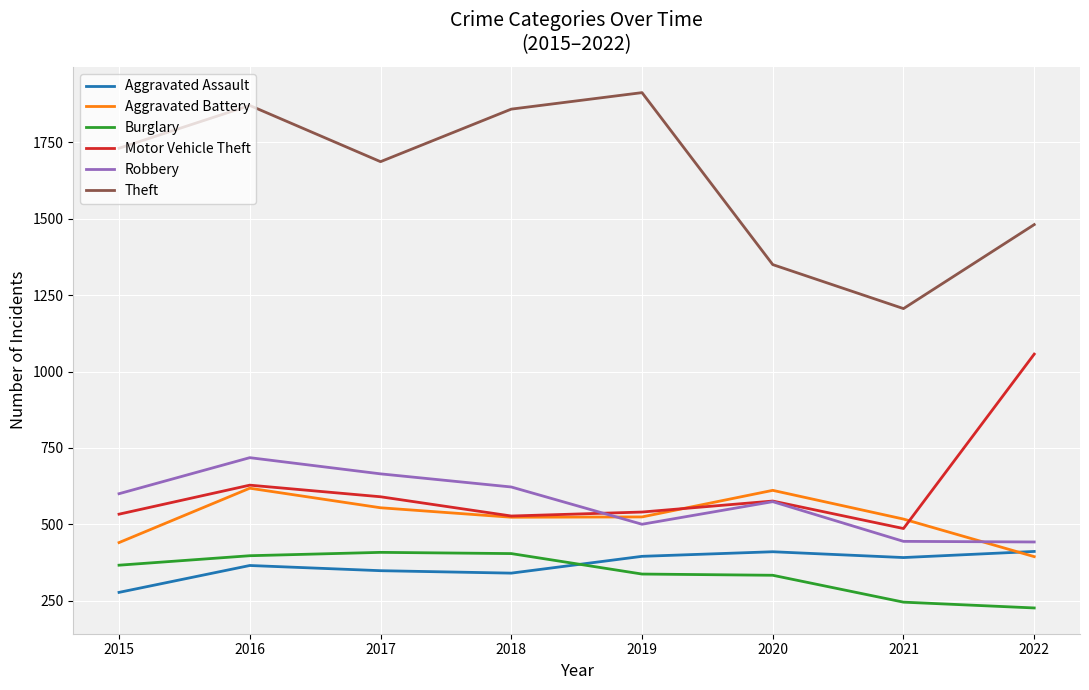

At which label does Aggravated Assault first exceed 391?

2019